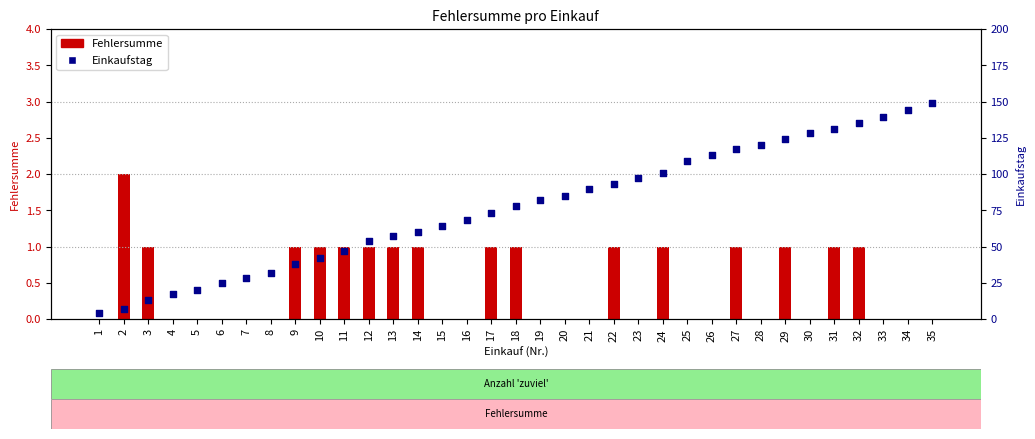

Which series has the widest spread of Y values?

Einkaufstag